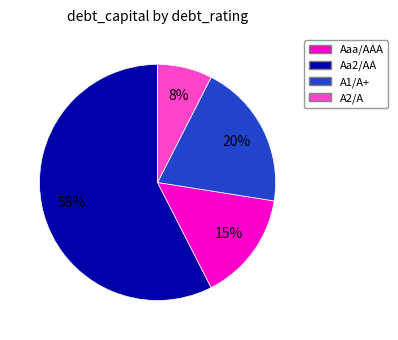

Count the number of slices in the pie.

4